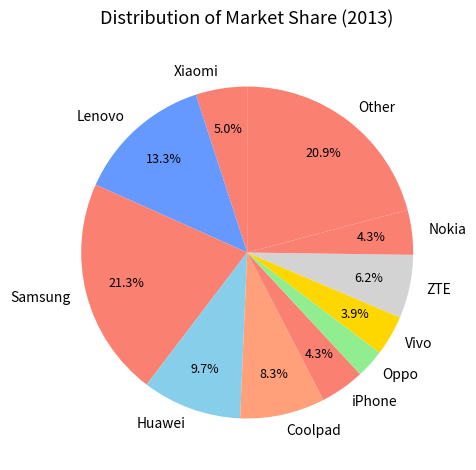

To the nearest percent, what is the difference between the Huawei and iPhone slice percentages?

5%